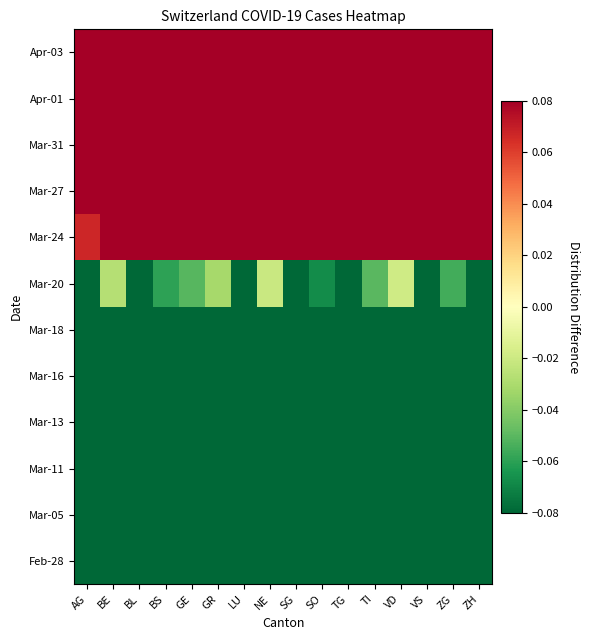

Which series changed the most between SG and ZG?

Mar-18